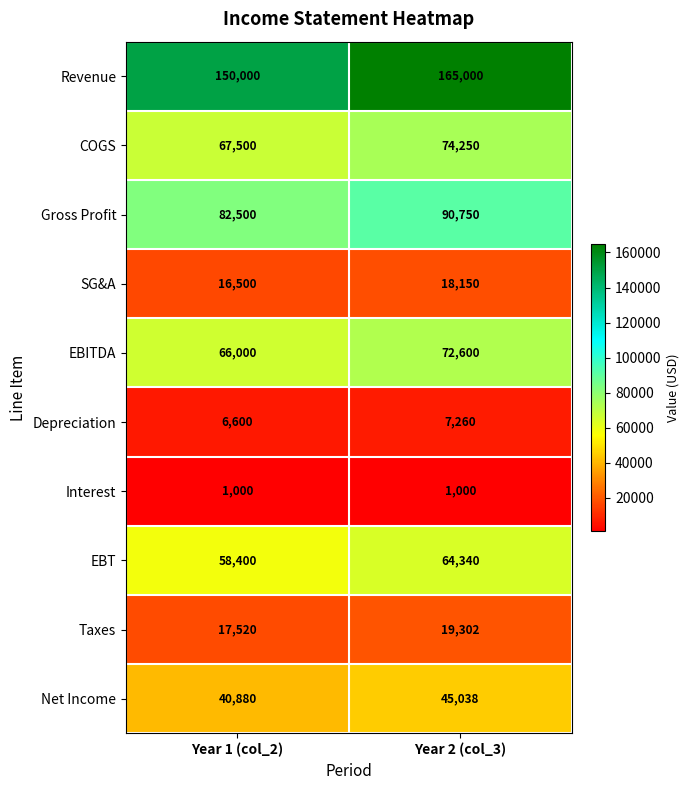

What is the average value of the COGS series?

70875